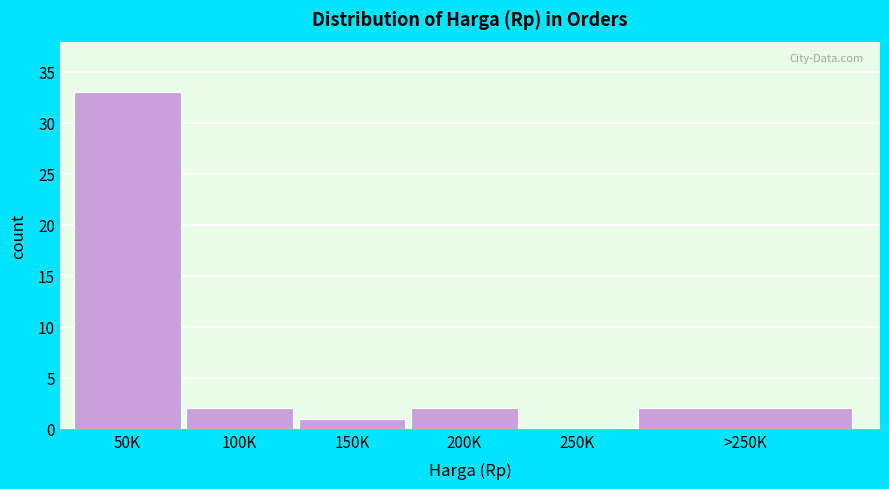

Reading right to left, transcribe all the data shown in this chart.

>250K=2	250K=0	200K=2	150K=1	100K=2	50K=33